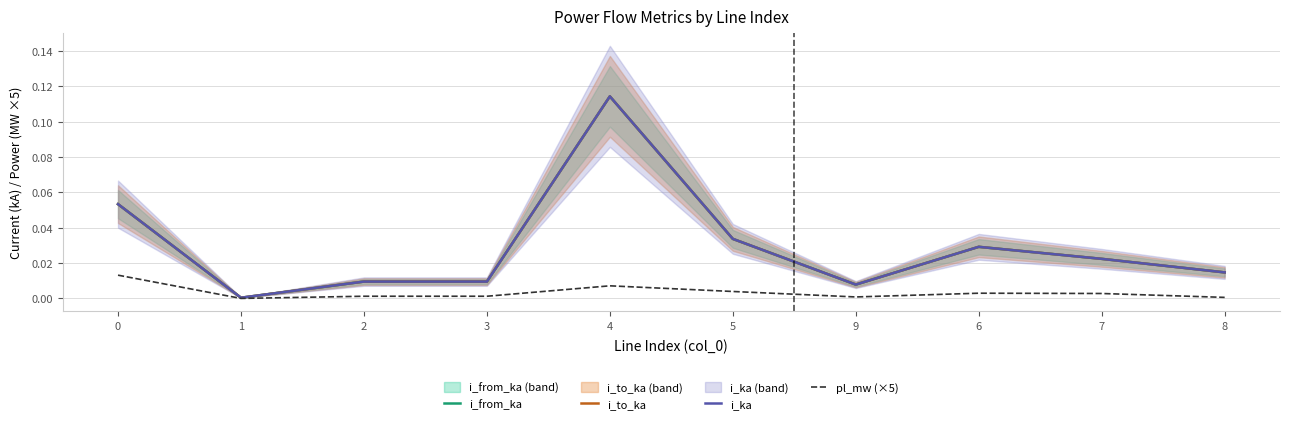

True or false: pl_mw (×5) and i_to_ka intersect in this chart.

False